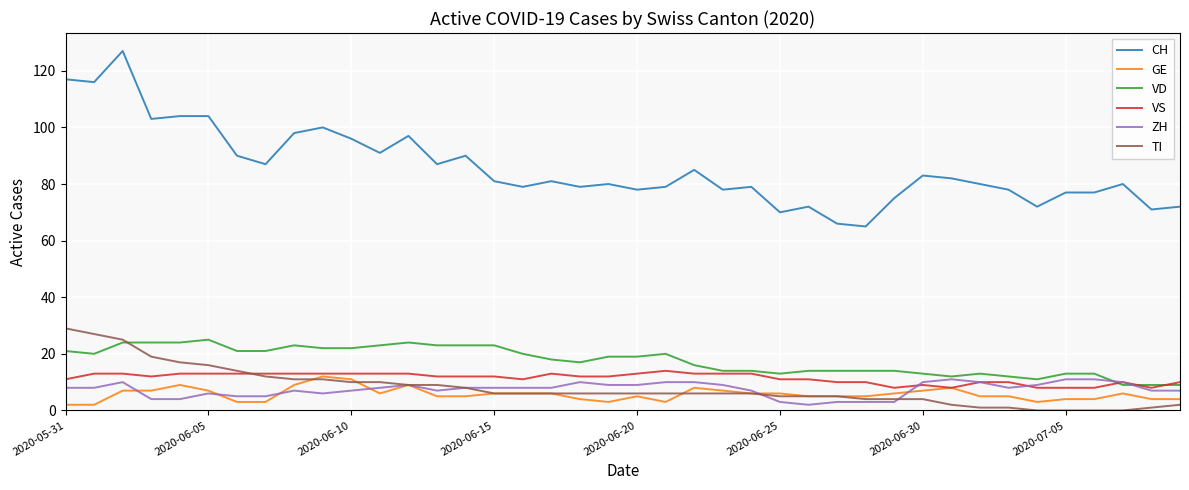

True or false: CH and GE intersect in this chart.

False